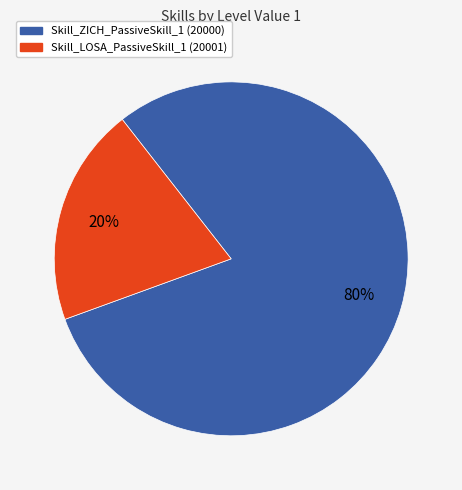

To the nearest percent, what is the average slice percentage?

50%